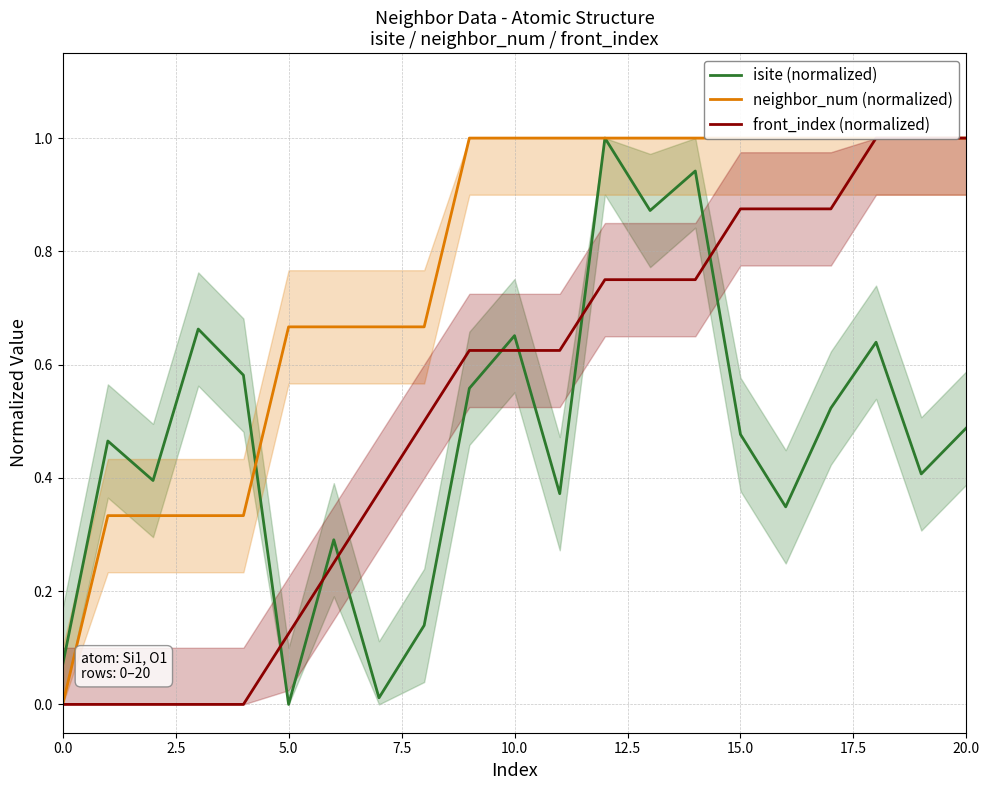

Which series has the largest range (max minus min)?

isite (normalized)